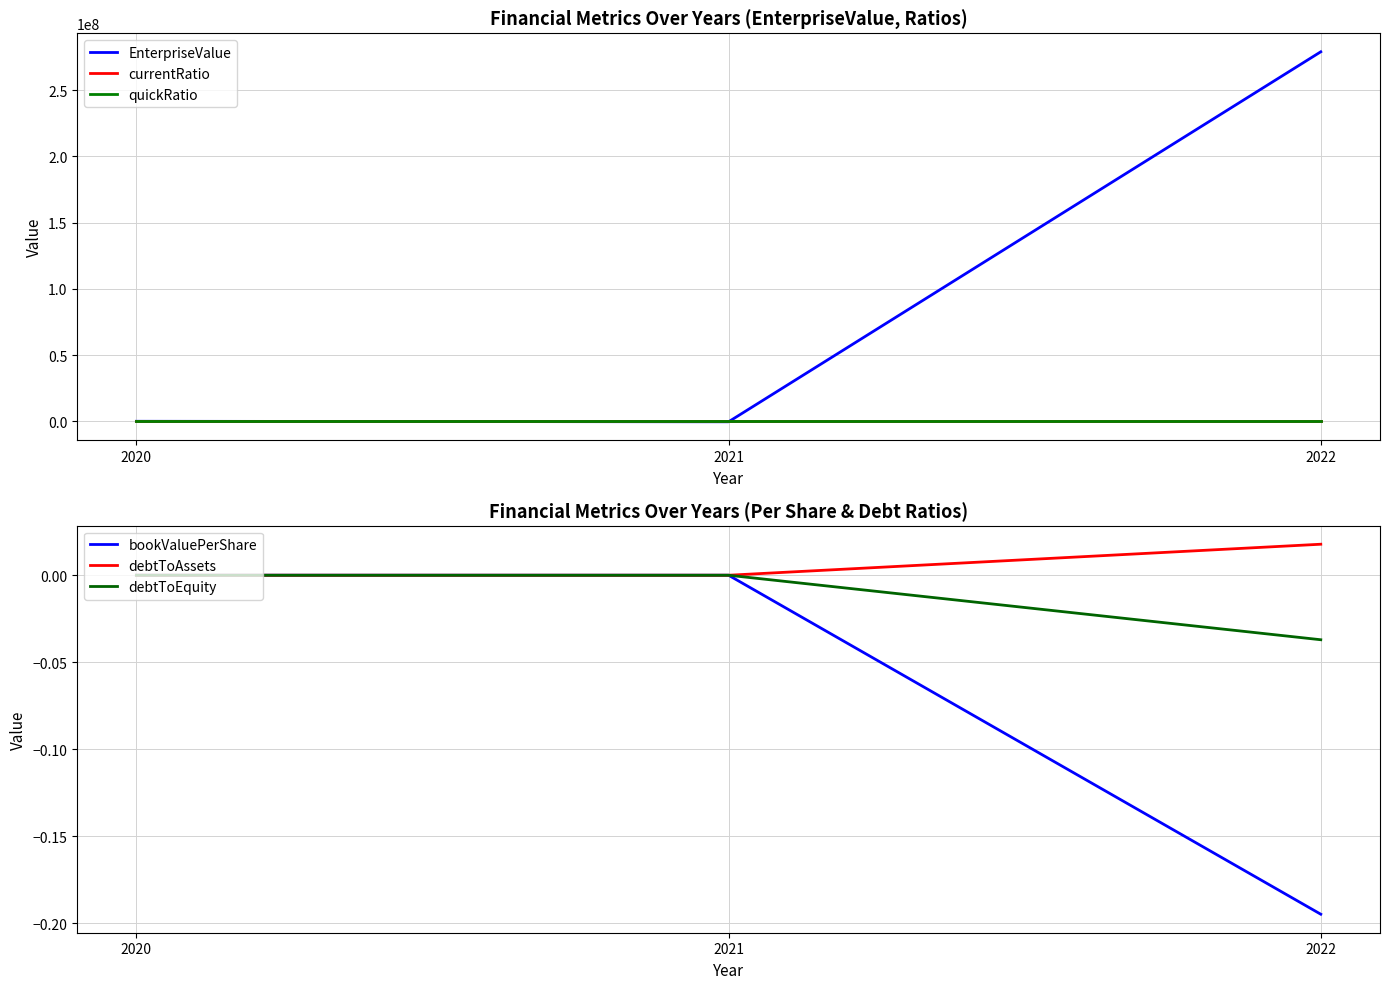

Count the number of data series in this chart.

6